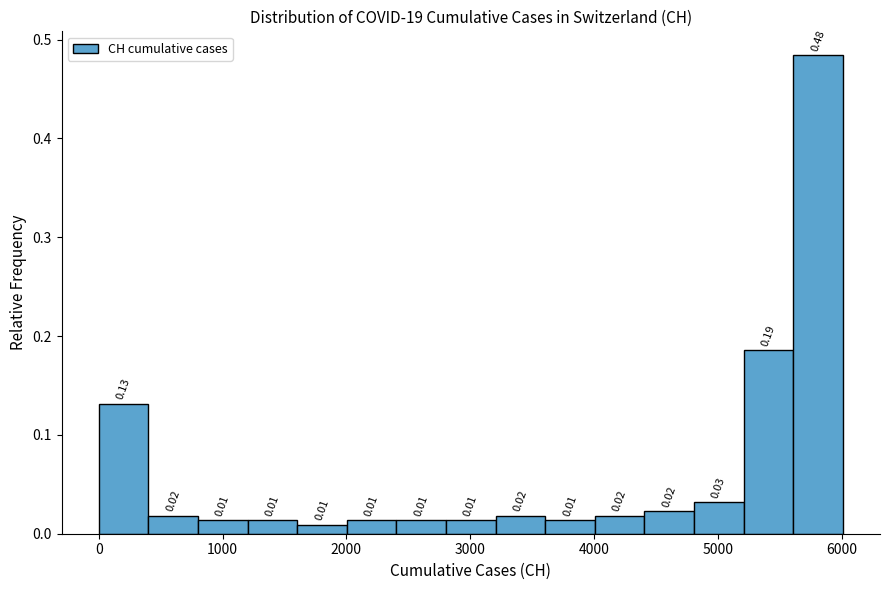

Over which range of the x-axis is the bar tallest?

5600 to 6000